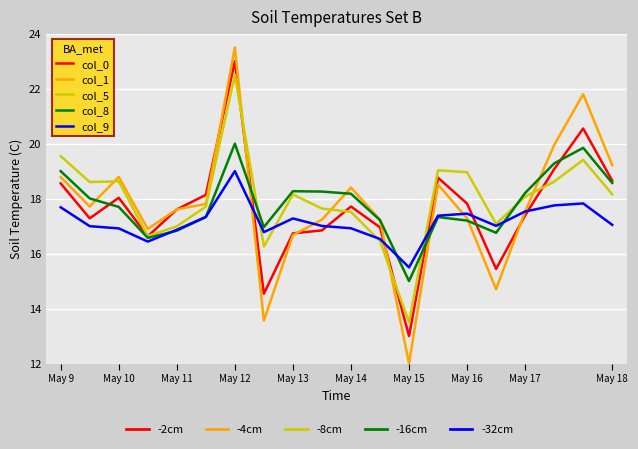

What is the minimum value shown in the chart?

12.0